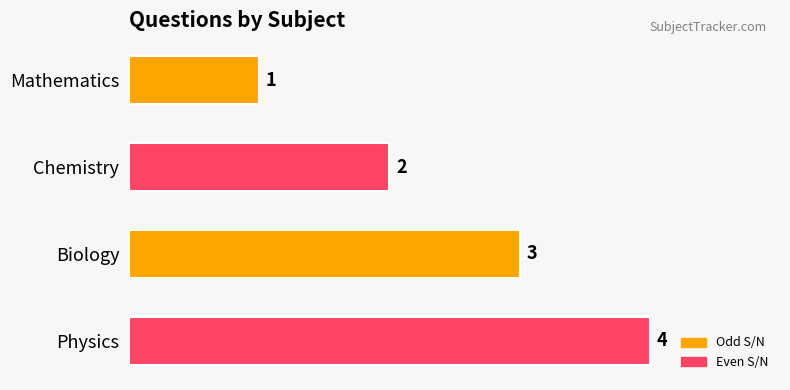

What is the sum of all values?

10